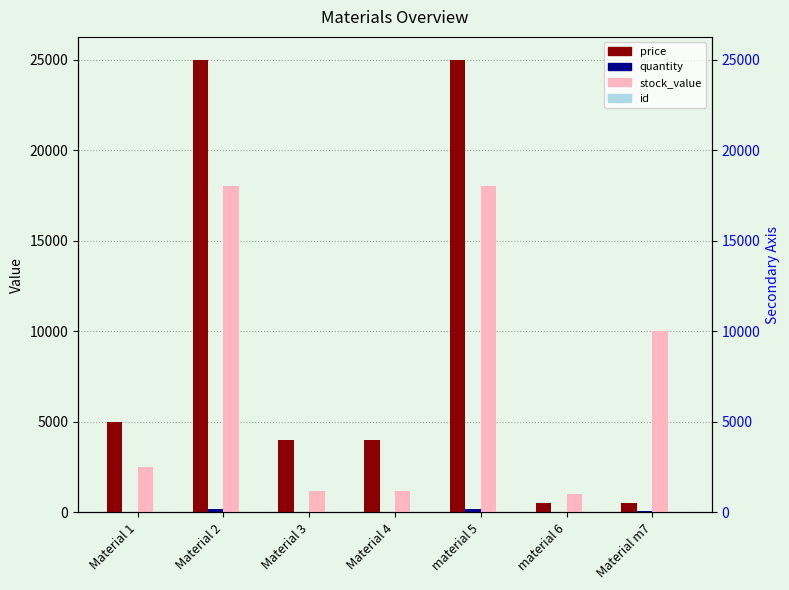

What are all the series names shown in the legend?

price, quantity, stock_value, id